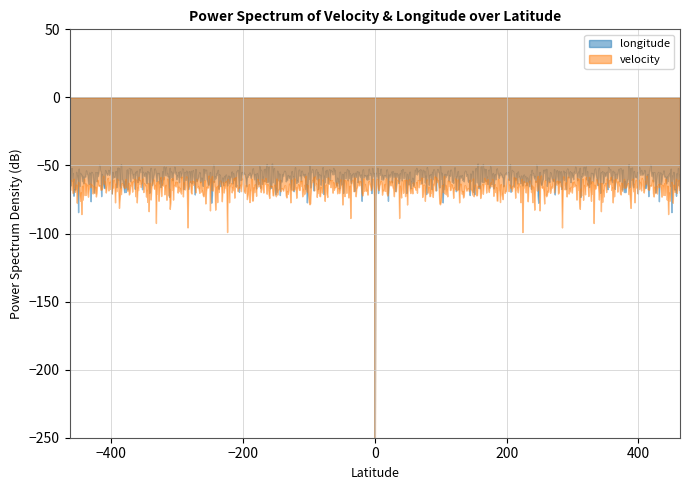

What is the maximum value for longitude?

7.9